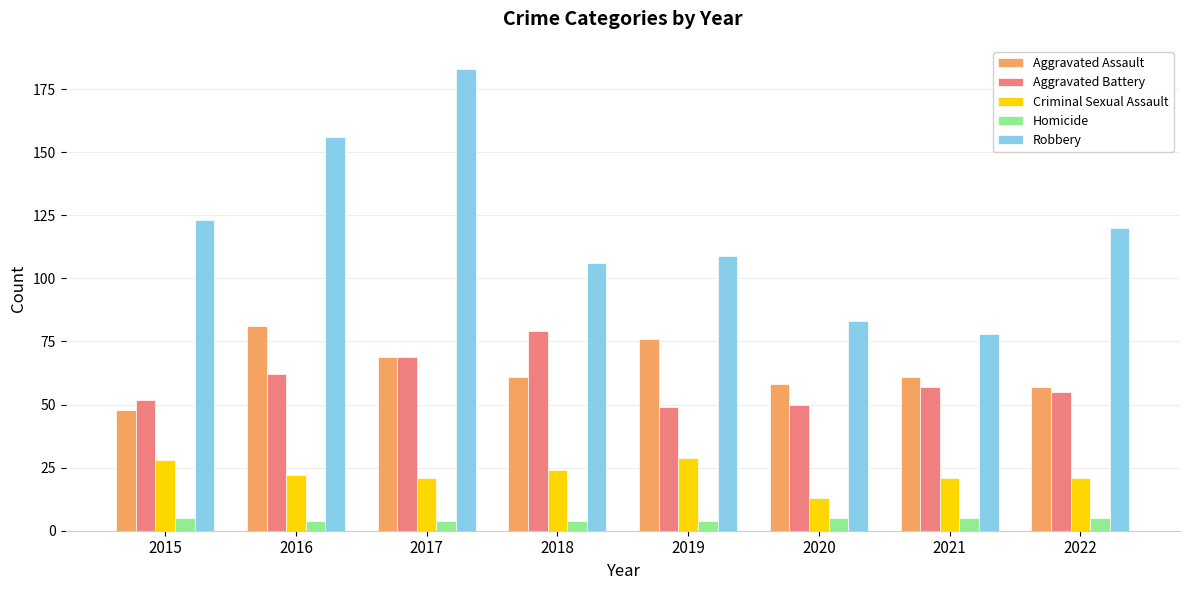

Which series has the largest range (max minus min)?

Robbery